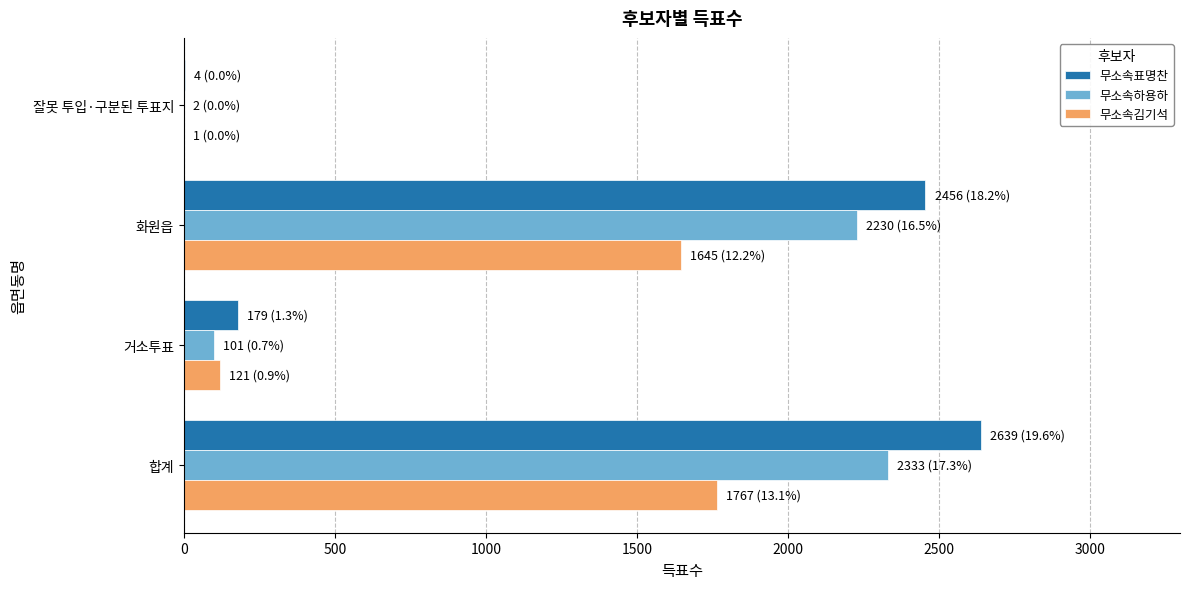

Count the number of data series in this chart.

3